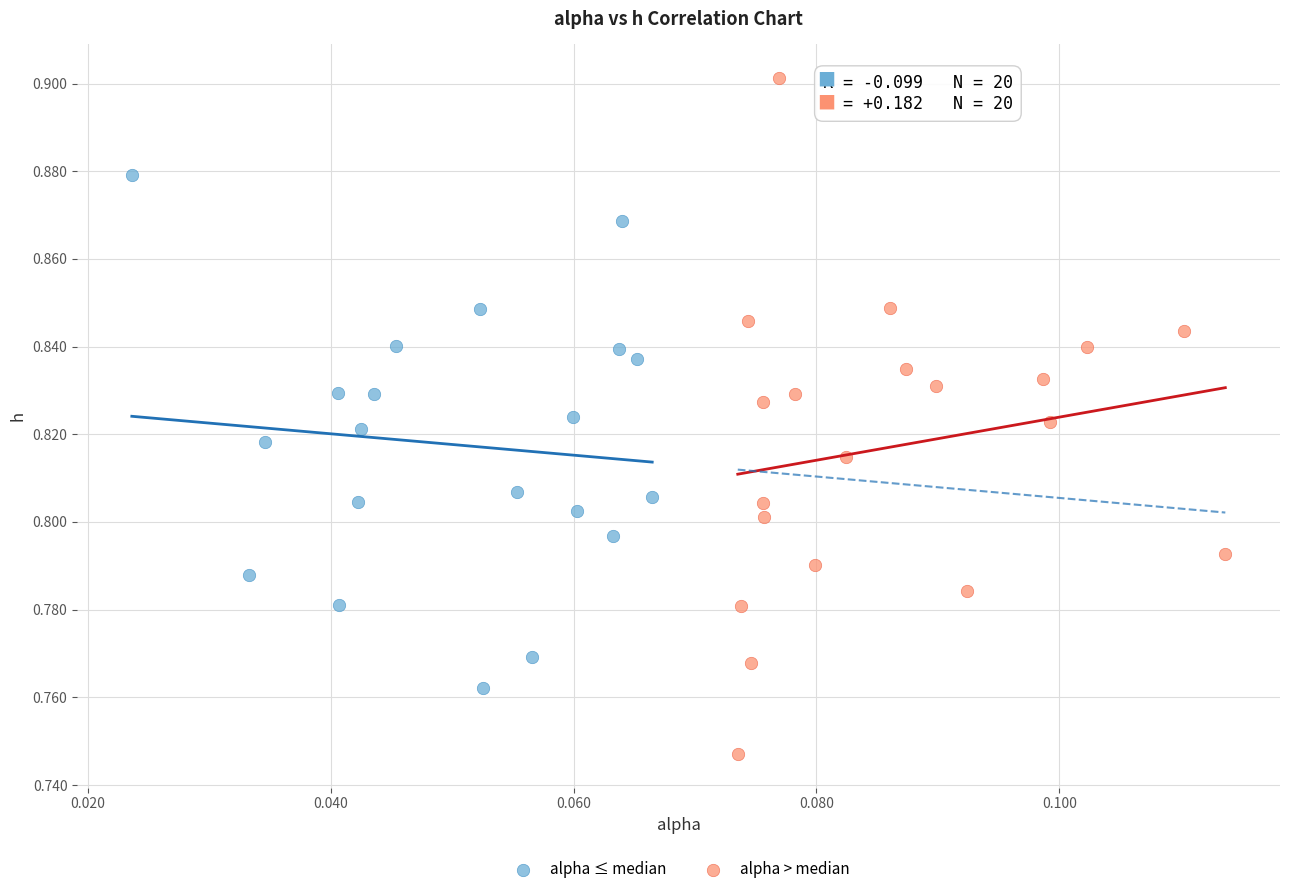

Which series contains the highest Y value?

alpha > median